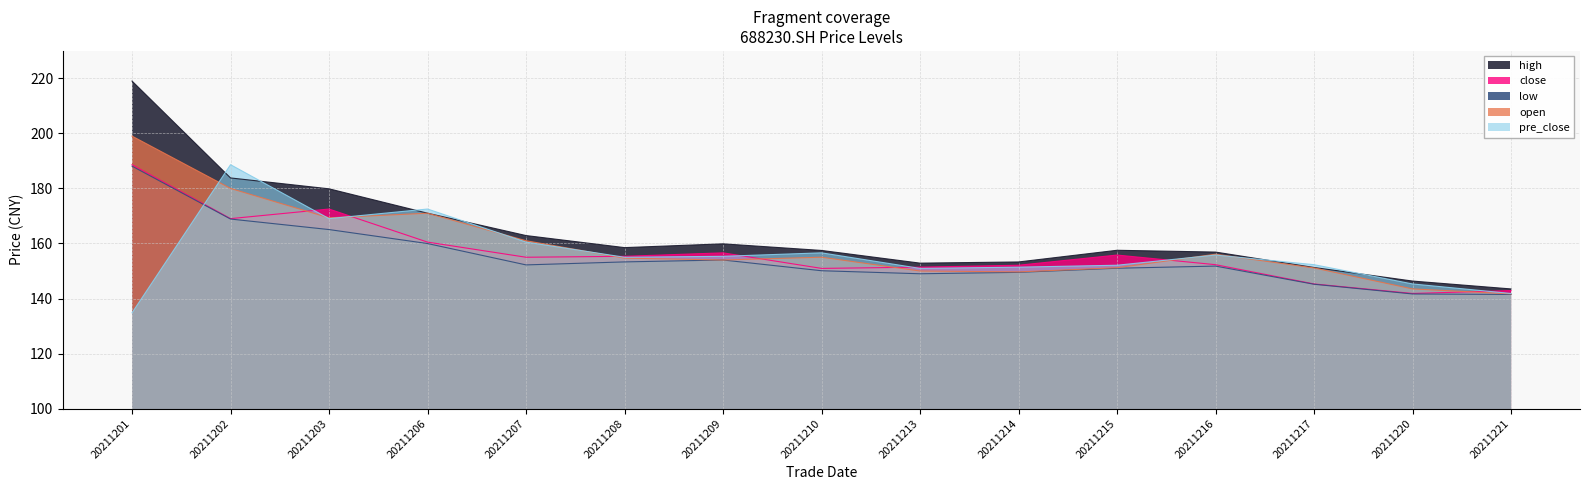

How many data points does each series have?

15